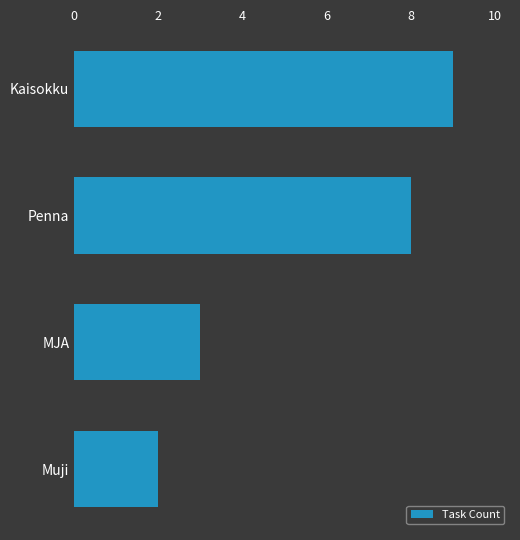

The chart shows a value of 9 at Kaisokku. True or false?

True